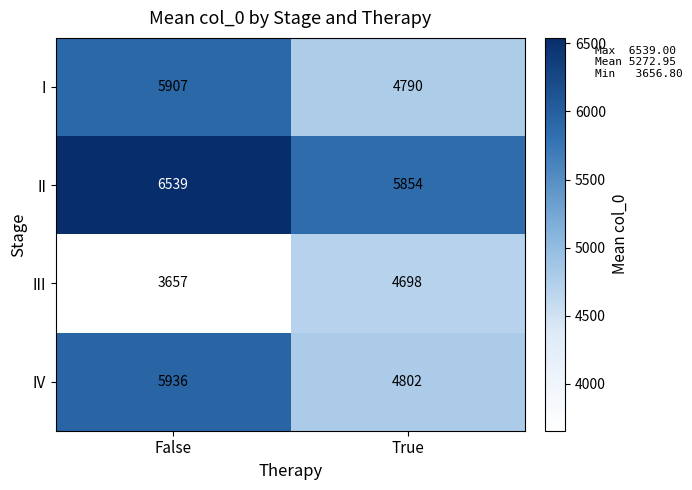

Reading right to left, list all the values displayed in this chart.

I: 4790	5907
II: 5854	6539
III: 4698	3657
IV: 4802	5936